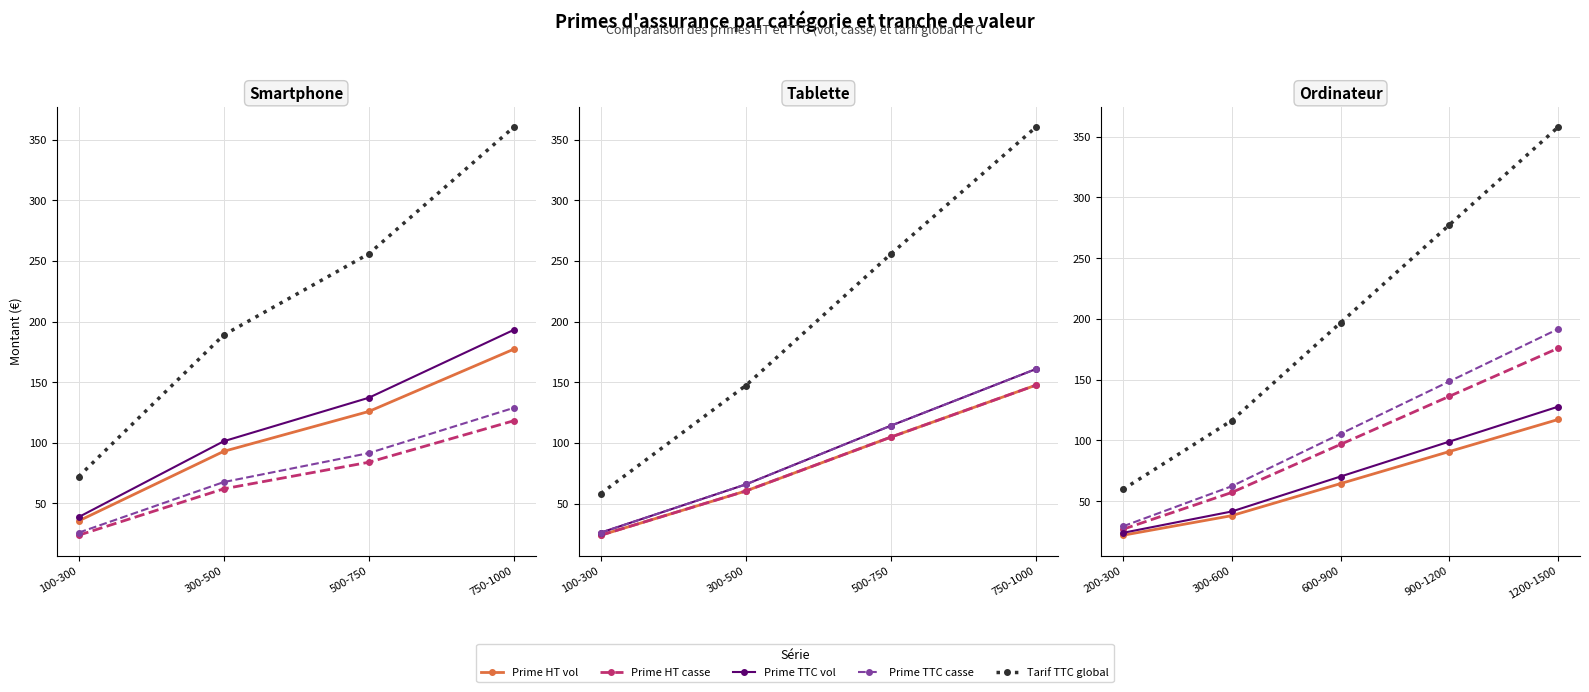

Does the chart display data point markers on the line(s)?

Yes